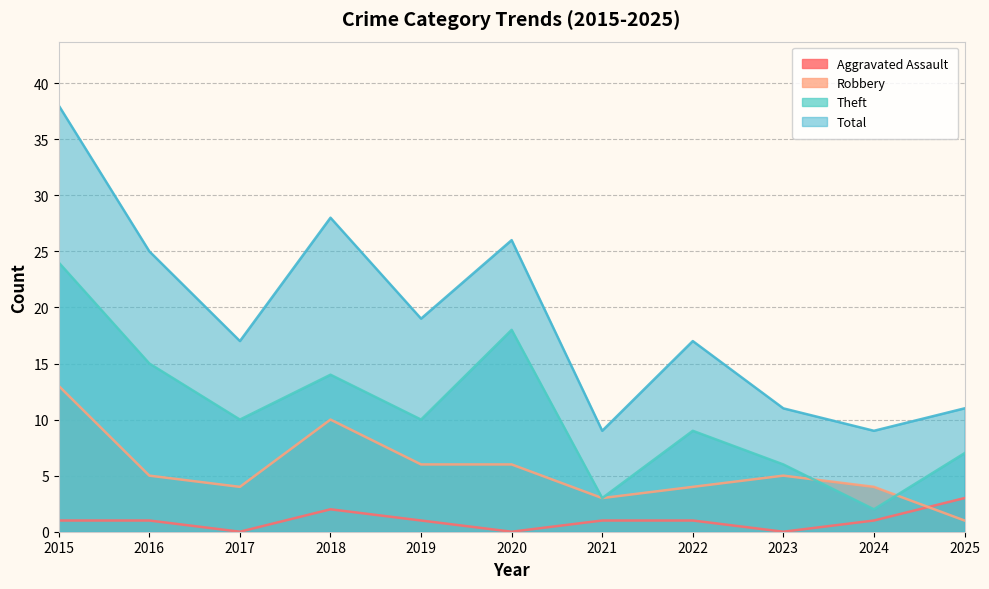

The Robbery series shows 5 at 2023. True or false?

True